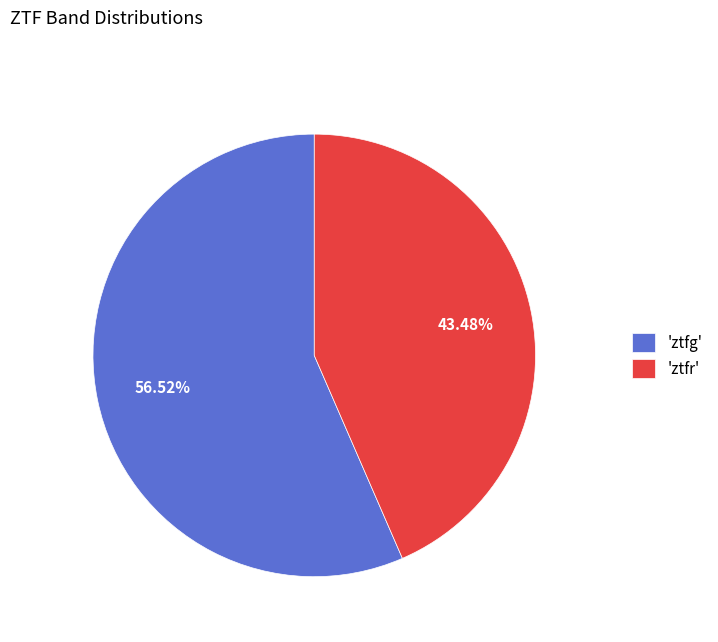

Between 'ztfr' and 'ztfg', which is larger?

'ztfg'